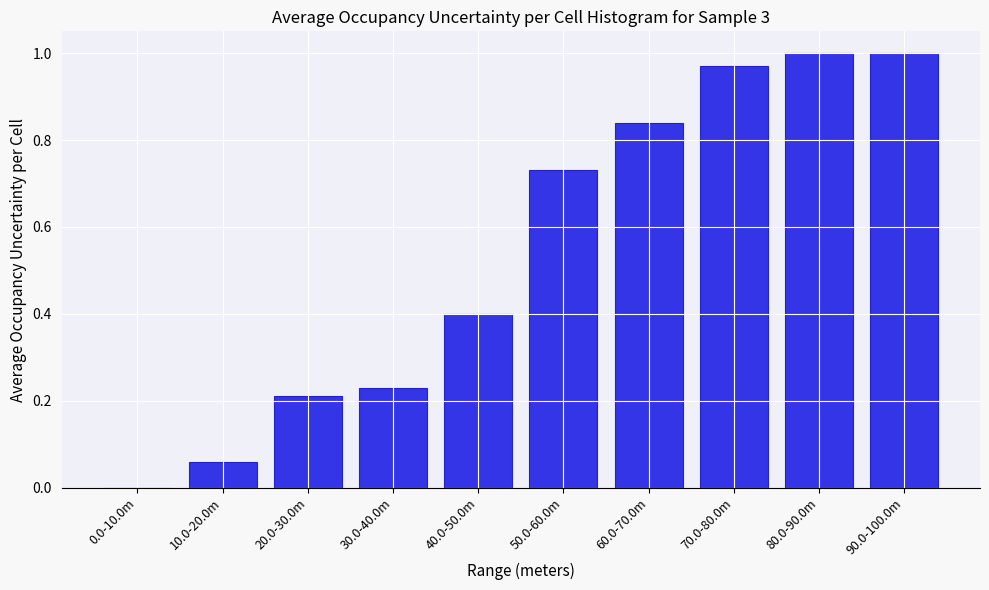

What is the change in value from 20.0-30.0m to 50.0-60.0m?

+0.5